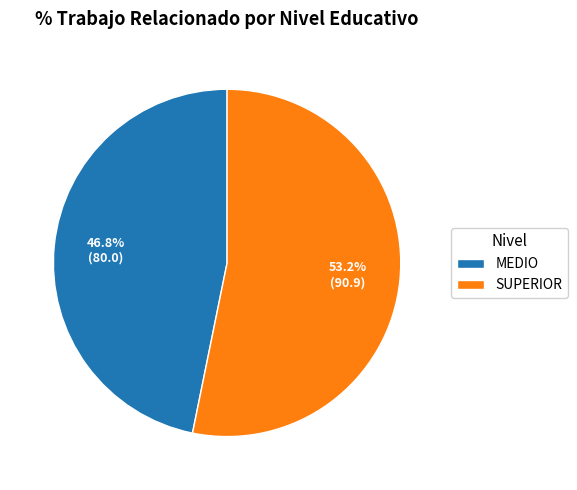

What percentage is the MEDIO slice, to the nearest percent?

47%